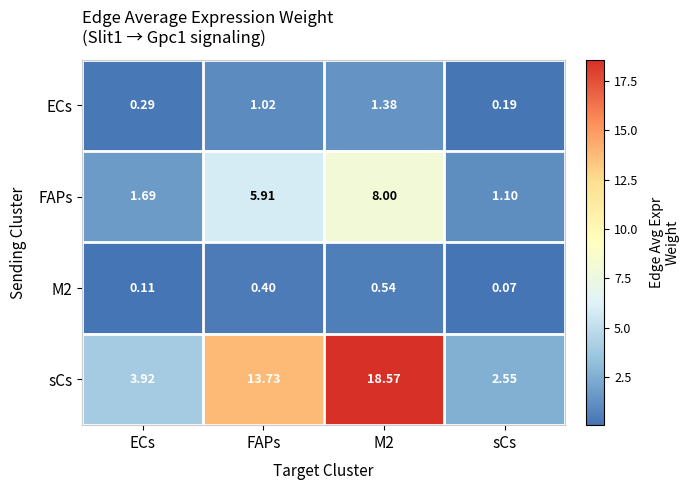

Which series has the largest total across all categories?

sCs